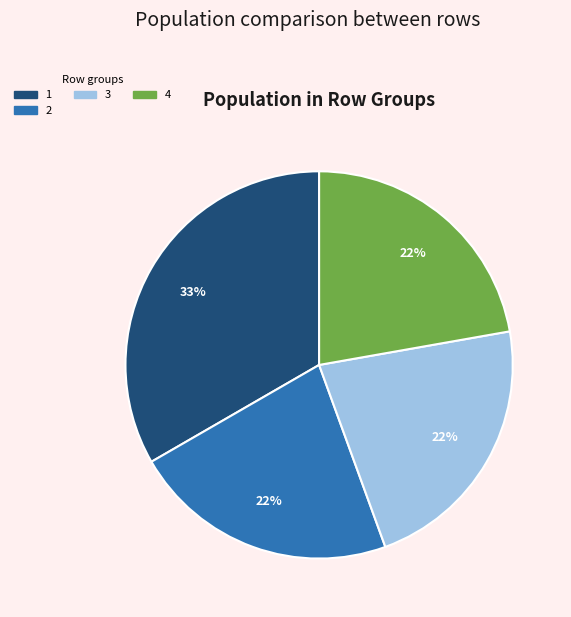

To the nearest percent, what is the difference between the largest and smallest slice percentages?

11%